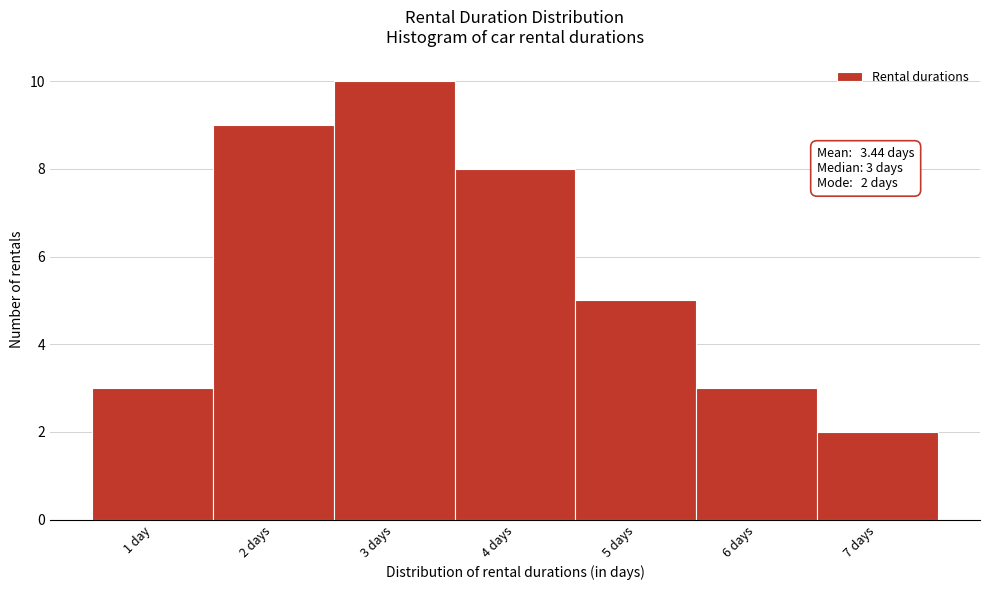

Reading left to right, what are all the values shown in this chart?

3	9	10	8	5	3	2